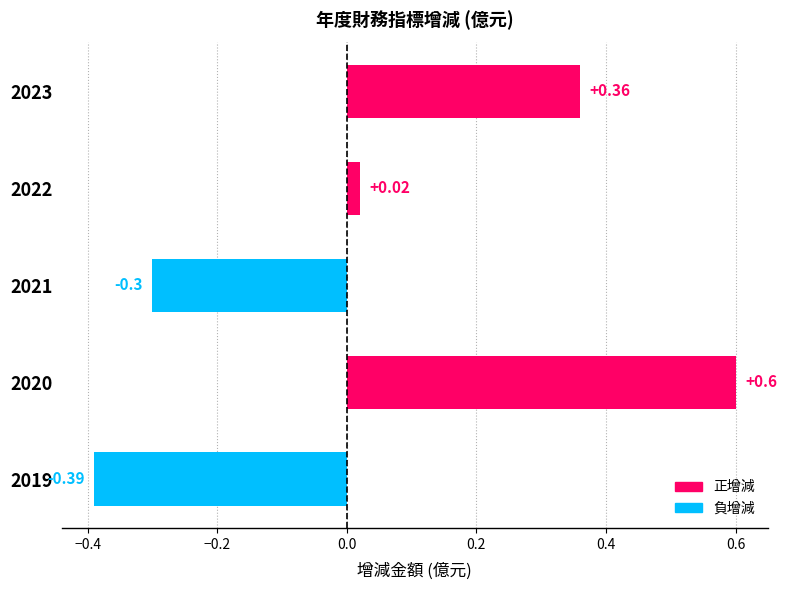

How many positive values are there?

3